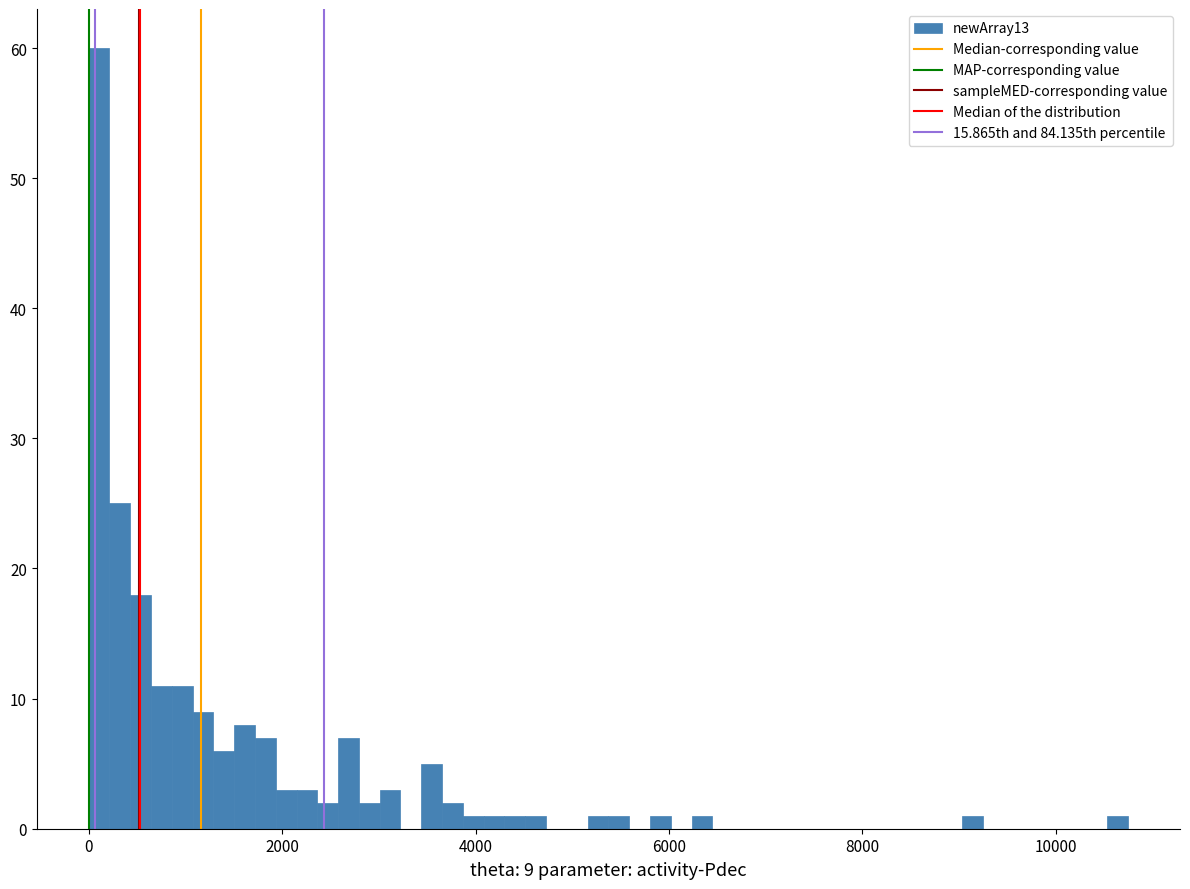

Around what value on the x-axis is the tallest bar? Give the approximate position of its centre, as read against the axis.

200